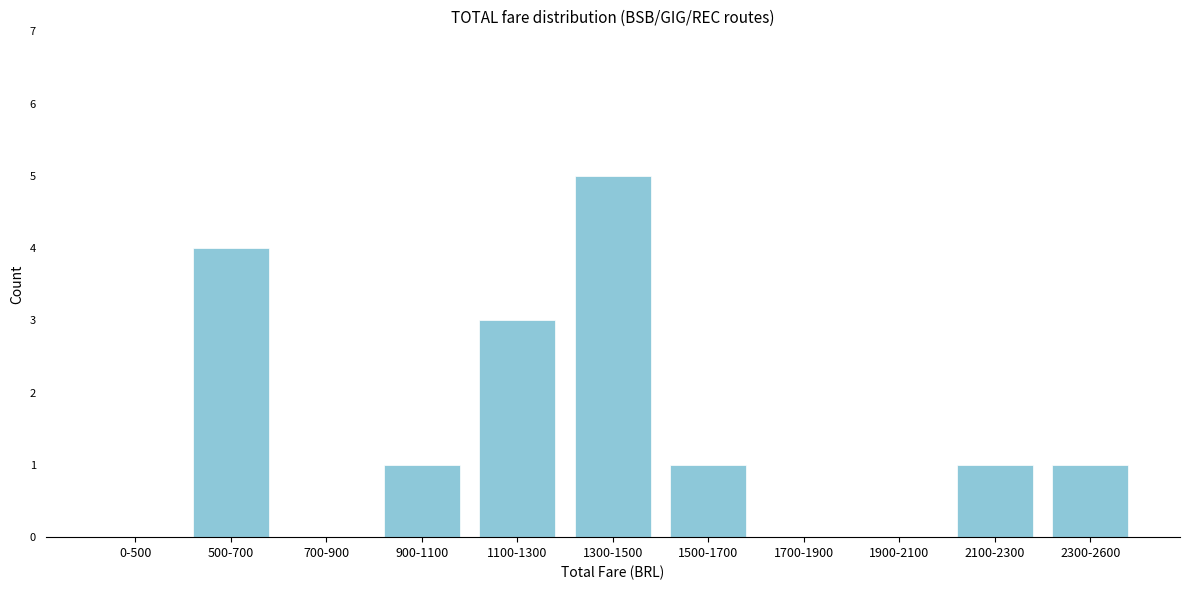

Reading left to right, extract all data points from this chart.

0-500=0	500-700=4	700-900=0	900-1100=1	1100-1300=3	1300-1500=5	1500-1700=1	1700-1900=0	1900-2100=0	2100-2300=1	2300-2600=1